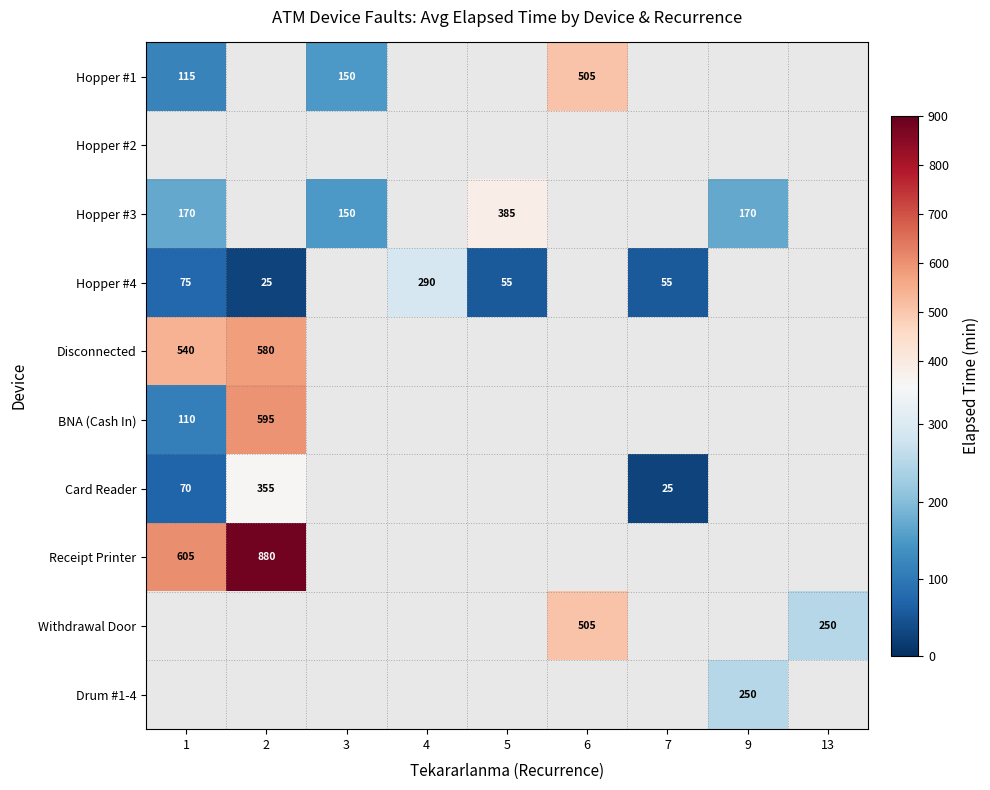

The Hopper #4 series shows 135 at 1. True or false?

False